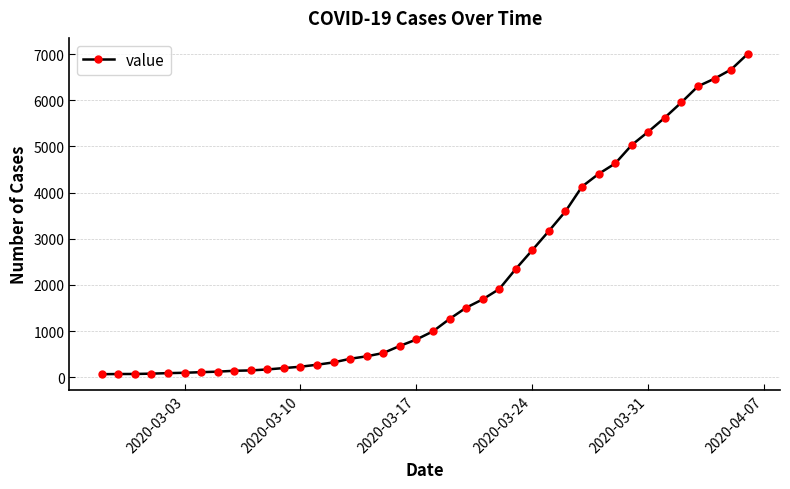

Count the number of data series in this chart.

1